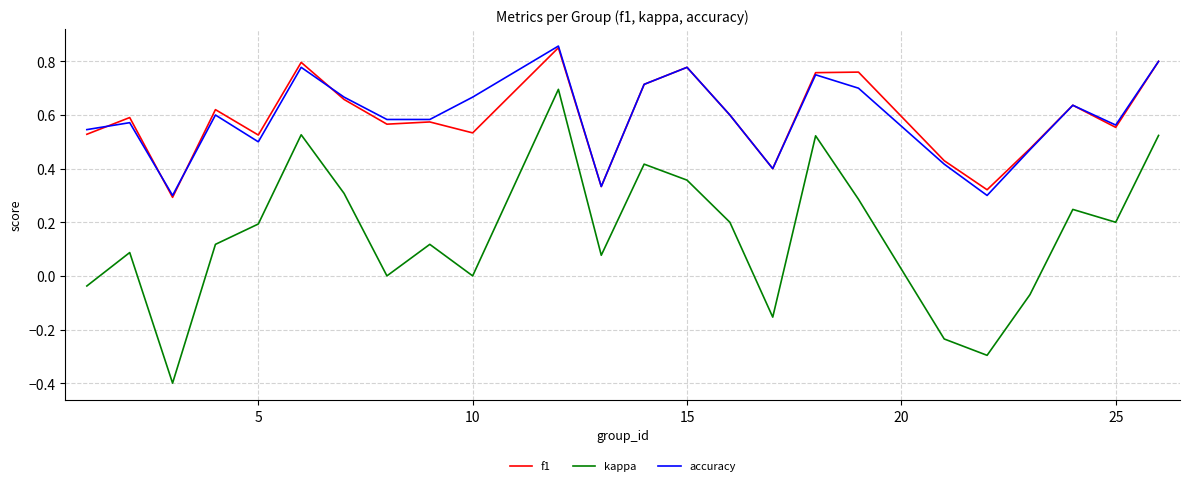

What is the lowest value of the kappa series?

-0.4